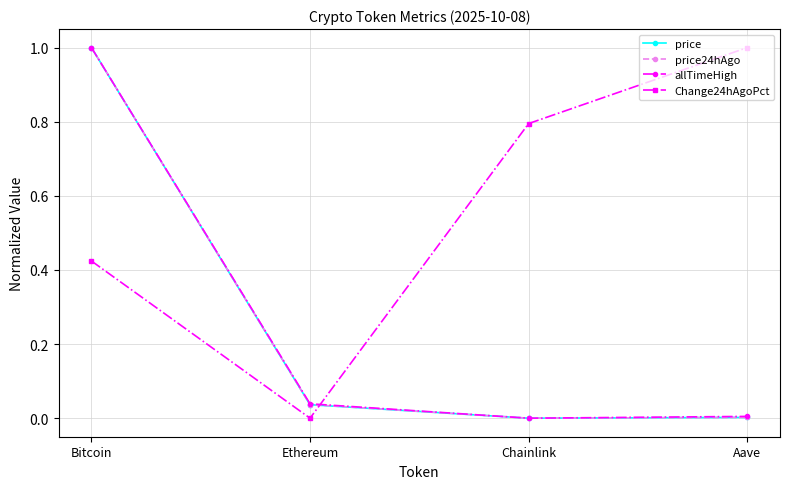

Which category has the highest value in the price24hAgo series?

Bitcoin